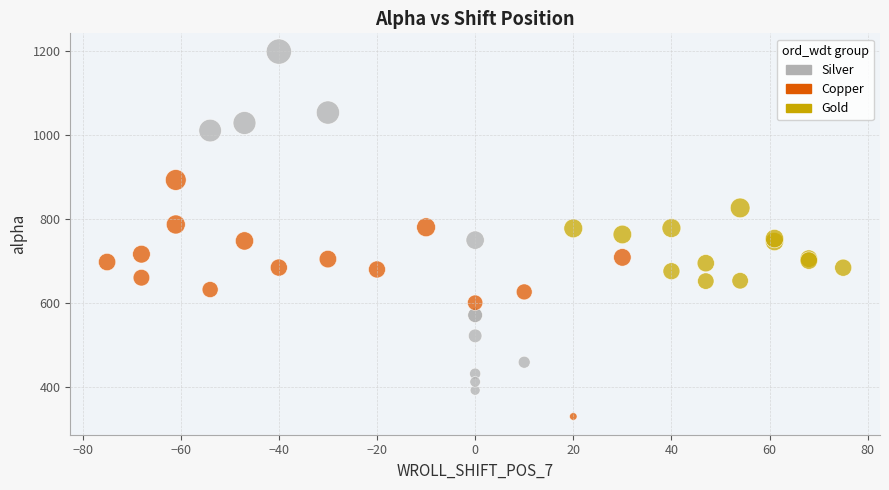

Which series contains the lowest Y value?

Copper